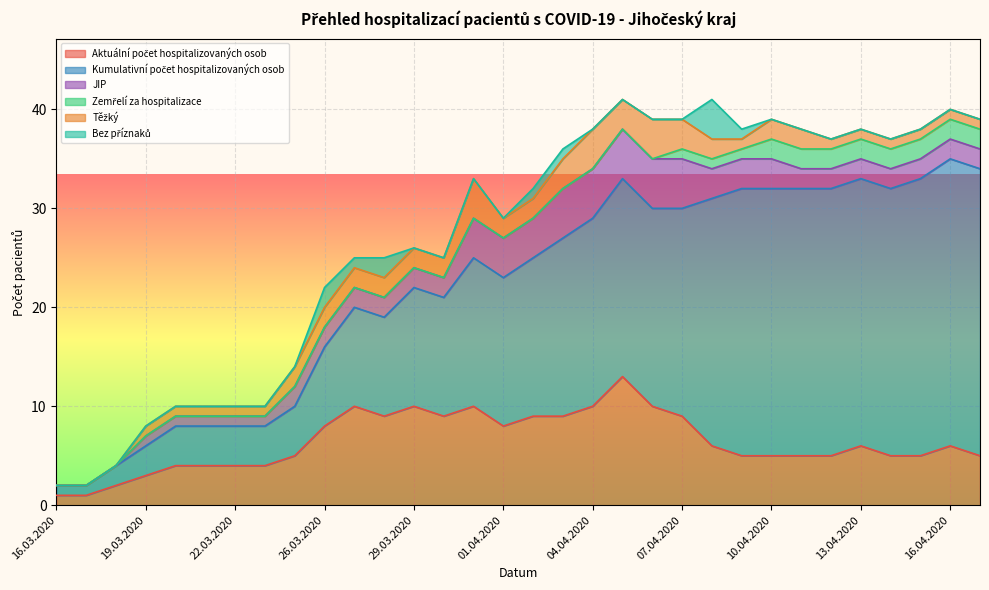

Is the value of Bez příznaků at 22.03.2020 greater than the value of Těžký at 29.03.2020?

No